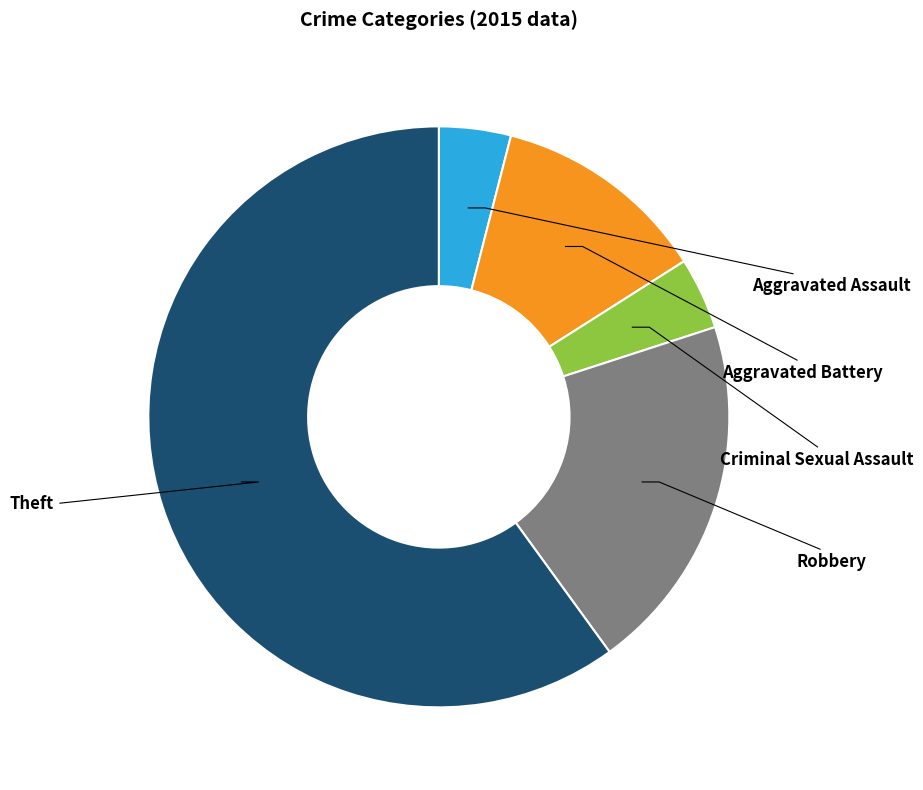

Does any single category account for the majority?

Yes